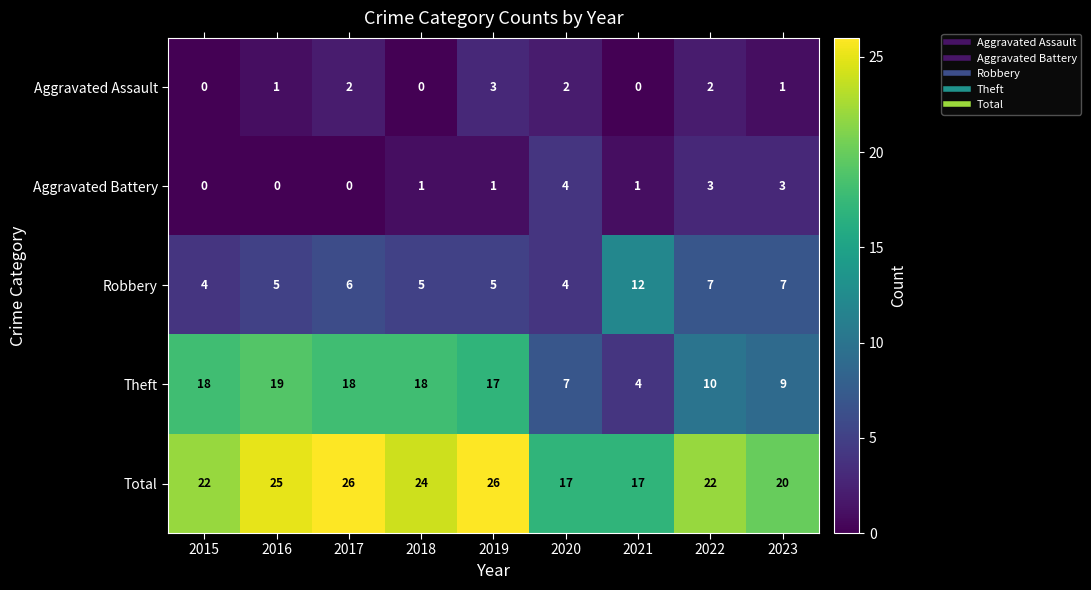

At how many categories does at least one series exceed 2?

9